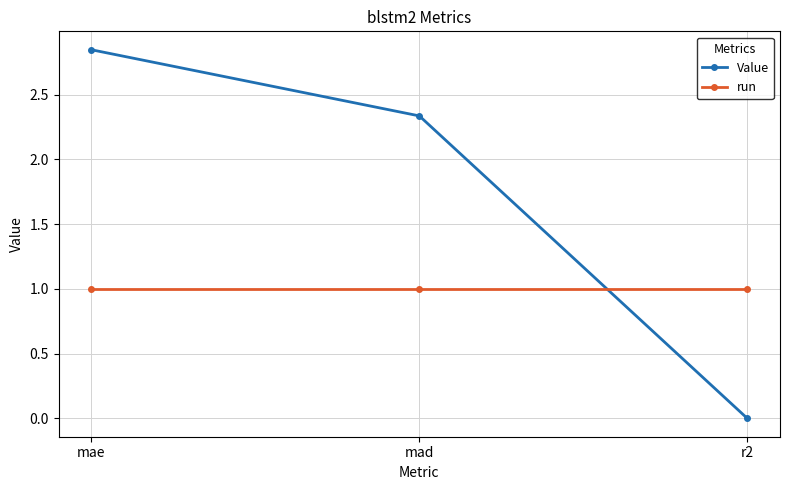

How many lines are shown in the chart?

2